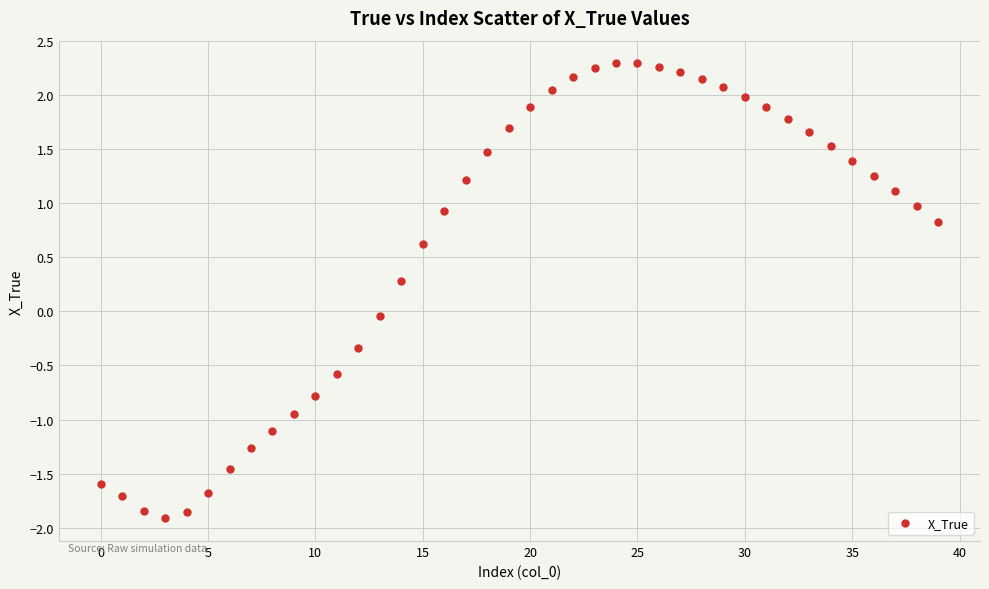

What is the range of Y values (max minus min)?

4.2